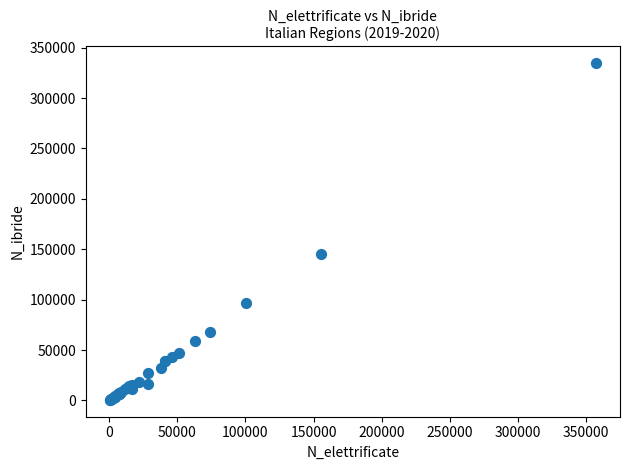

What Y value in the scatter plot is closest to 167541?

144943